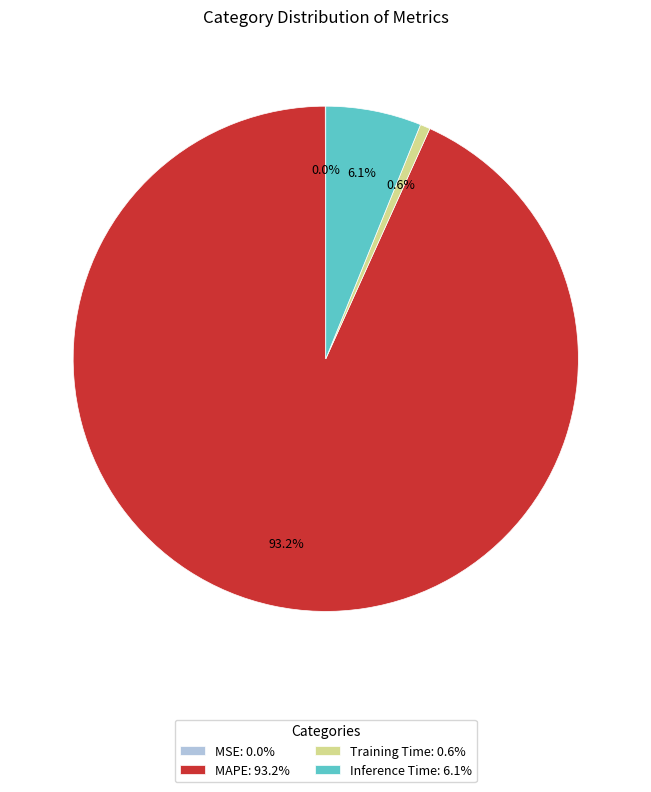

Which has a higher value, MAPE: 93.2% or Inference Time: 6.1%?

MAPE: 93.2%